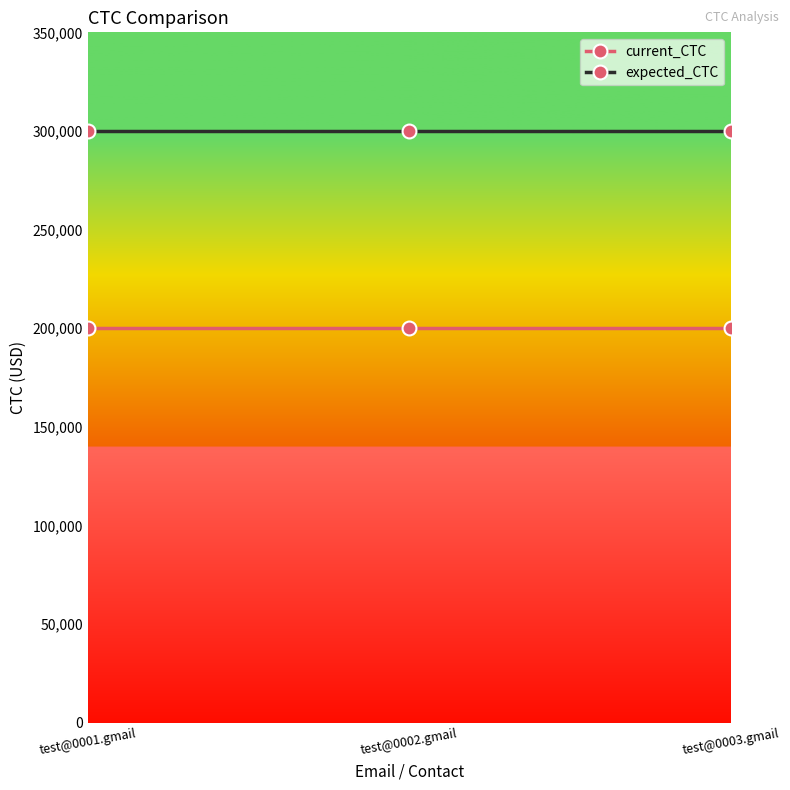

What is the difference between the highest and lowest values at test@0001.gmail?

100000